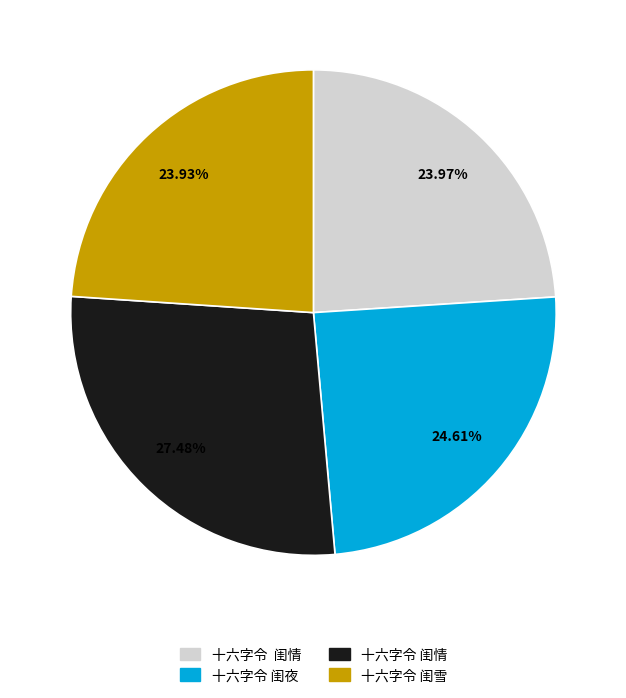

Is there a majority slice in this chart?

No